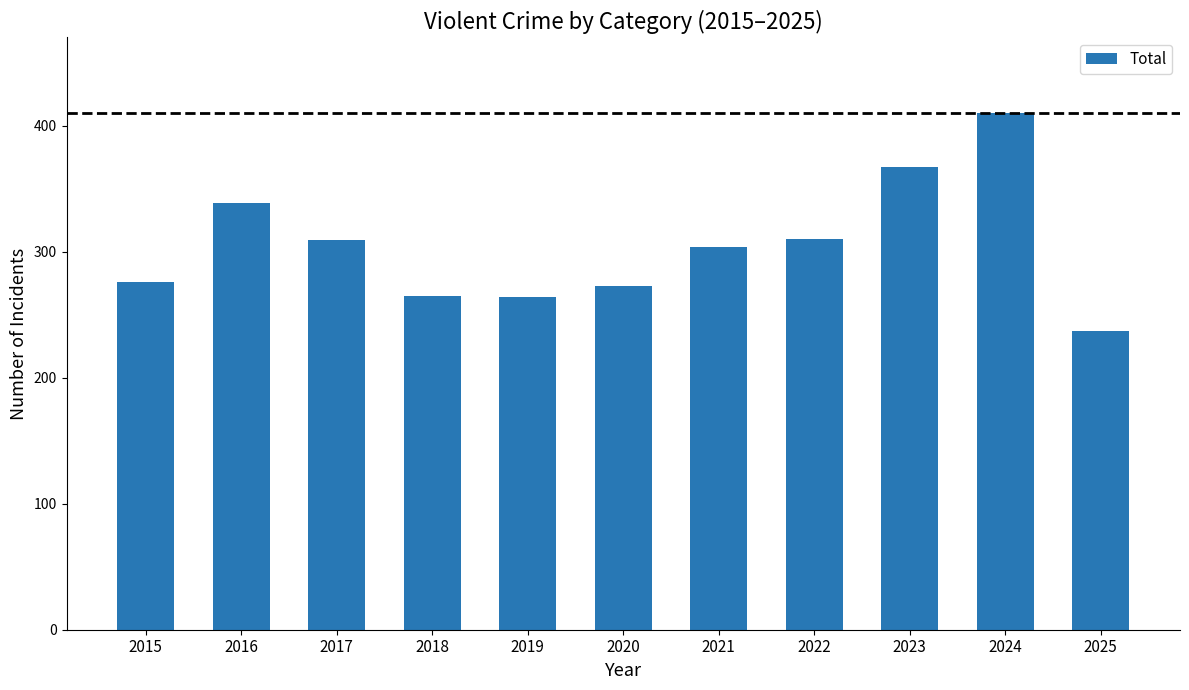

What is the average value?

305